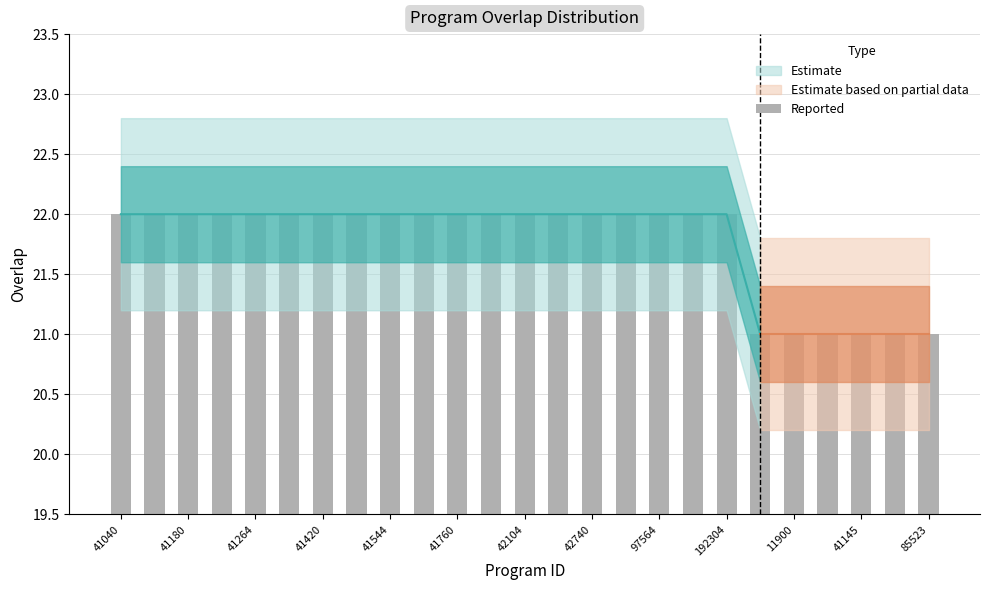

What is the average value?

22